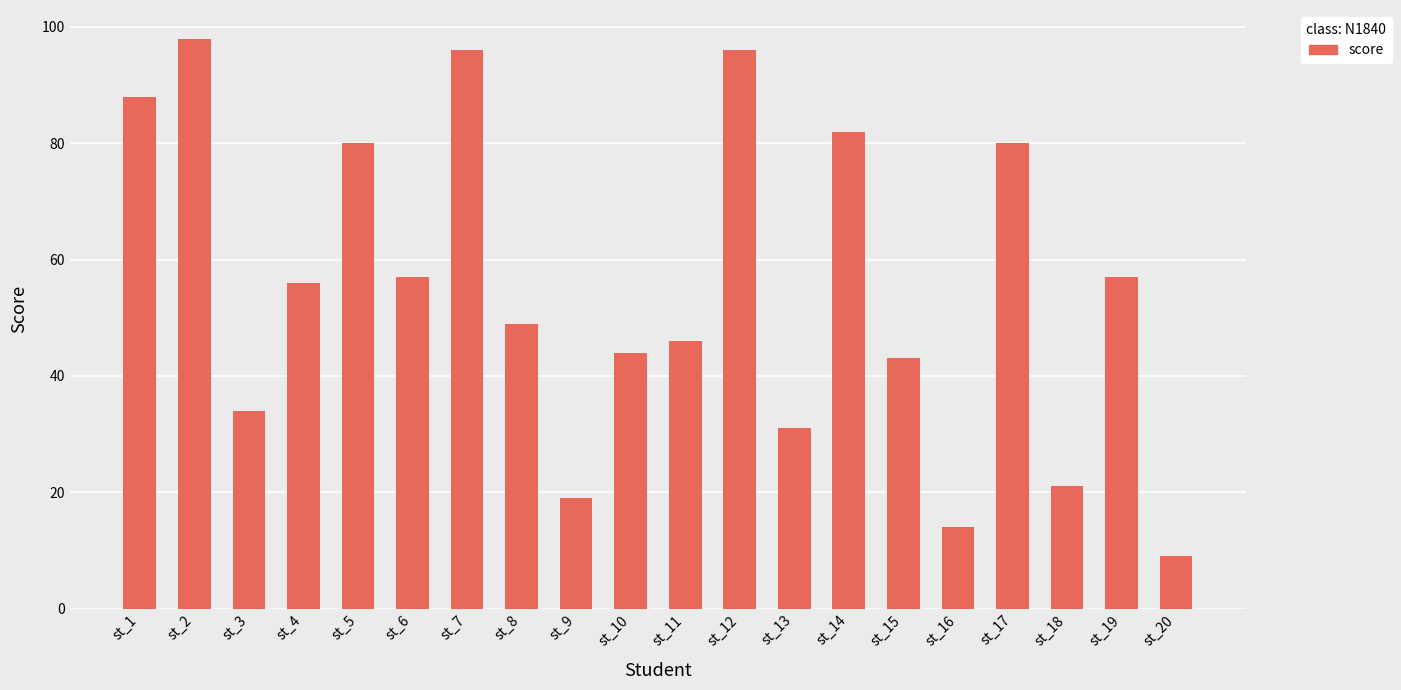

What is the difference between the maximum and second lowest values?

84